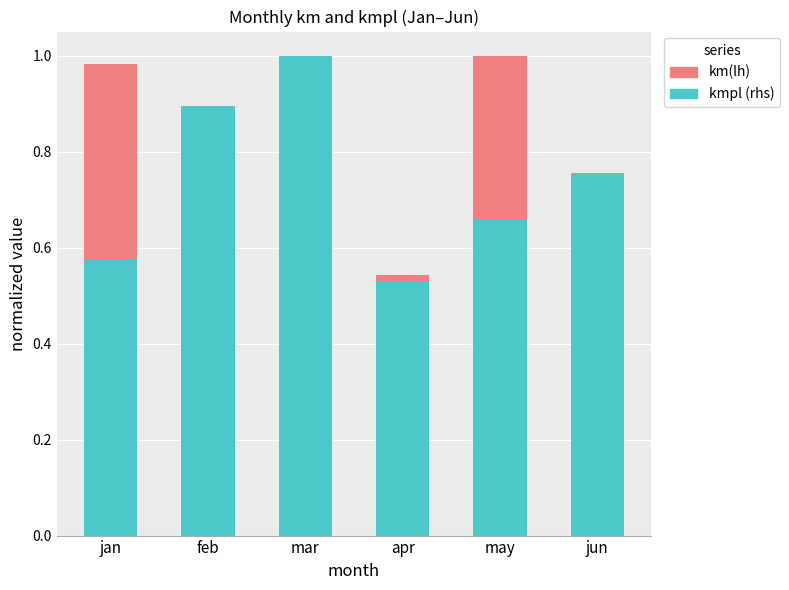

Which series changed the most between apr and may?

km(lh)